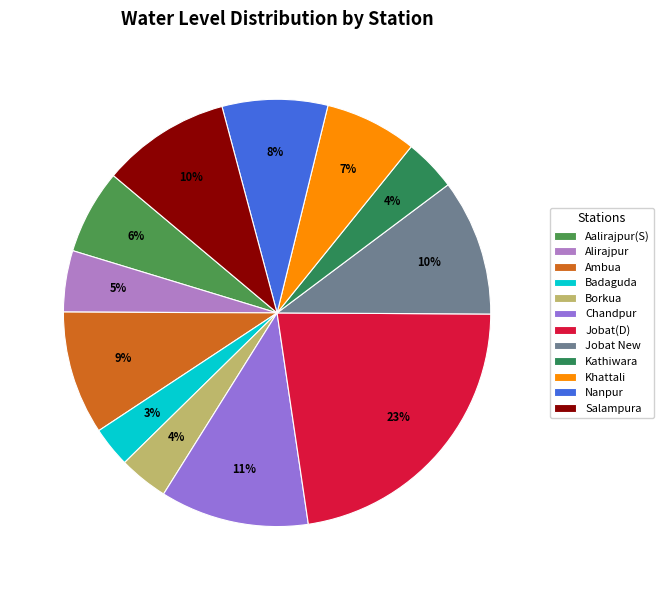

Does Ambua represent more than half of the total?

No